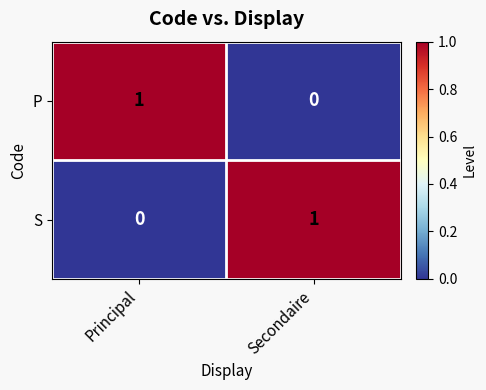

Reading left to right, list all the values displayed in this chart.

P: Principal=1	Secondaire=0
S: Principal=0	Secondaire=1